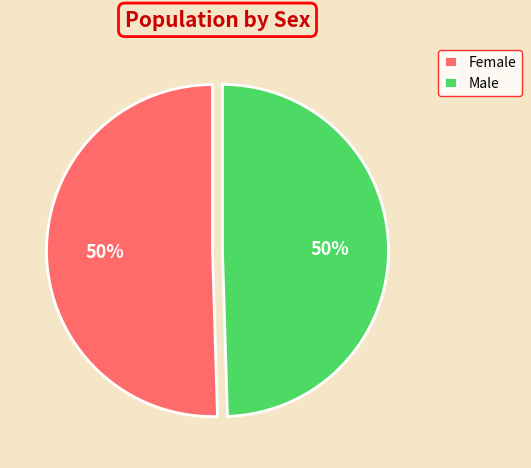

To the nearest percent, what is the combined percentage of Female and Male?

100%